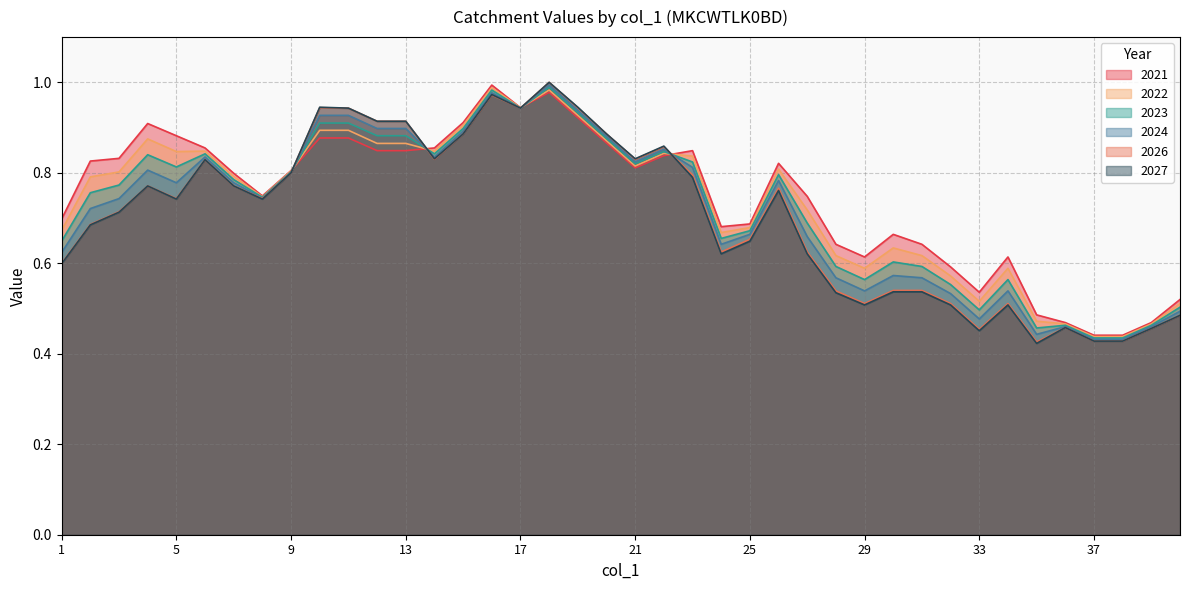

At how many categories does at least one series exceed 0?

40